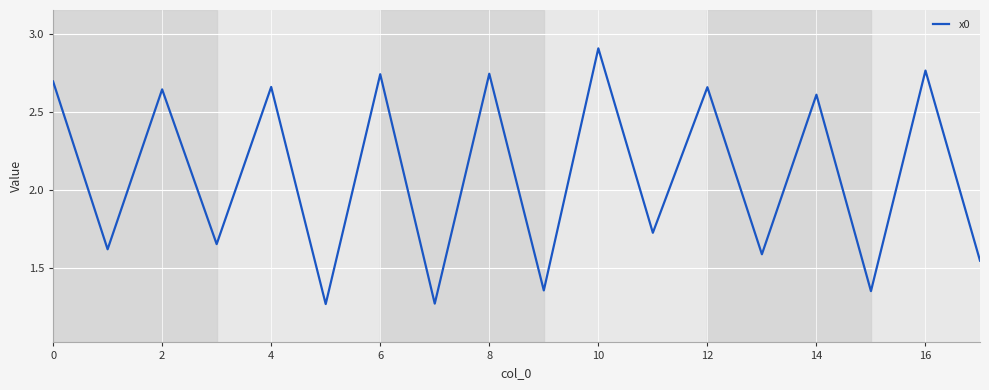

What is the difference between the maximum and minimum values?

1.6